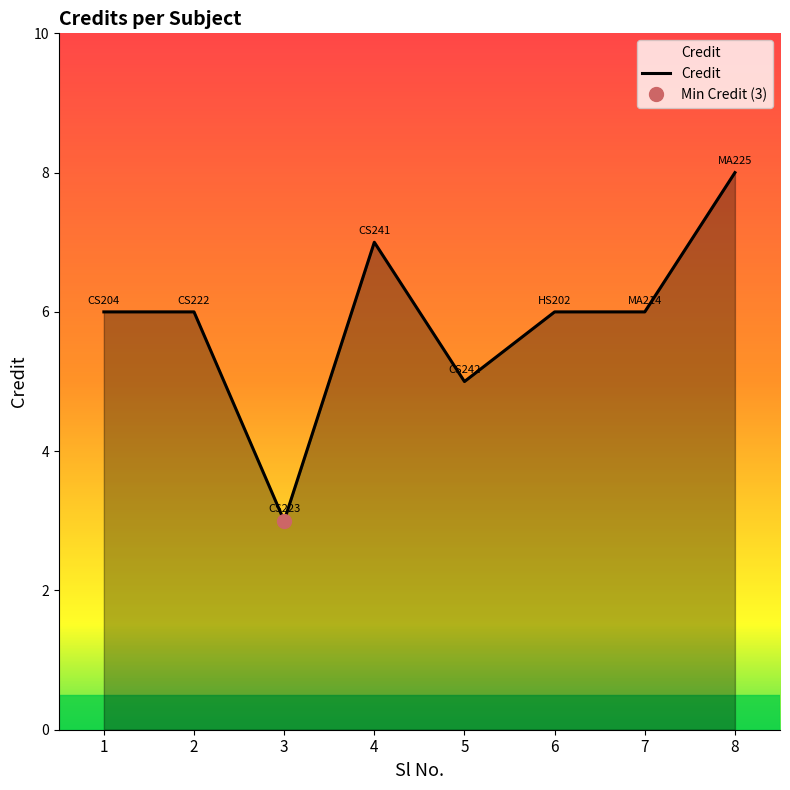

How many categories are shown in the chart?

8